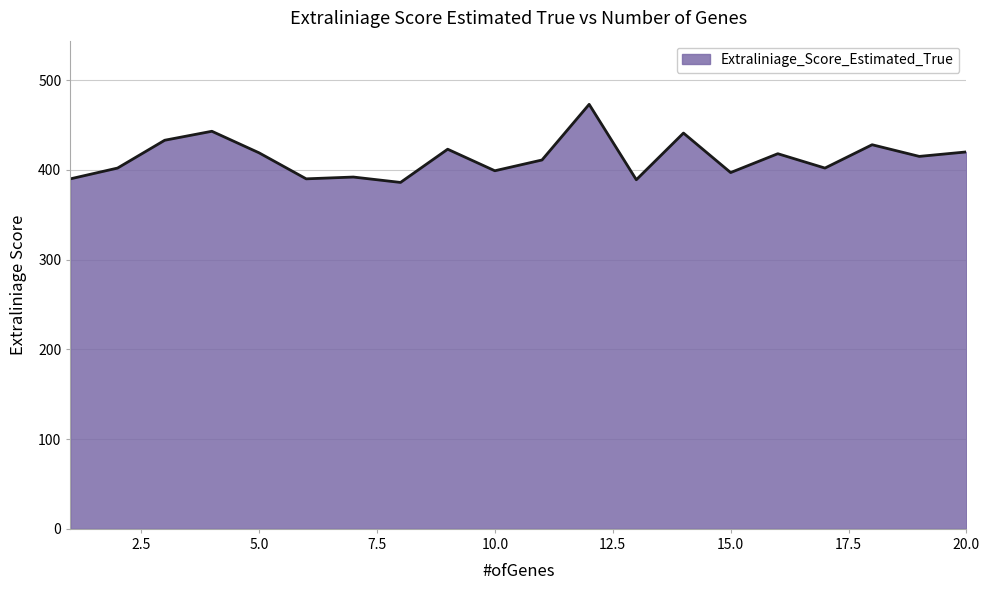

What is the difference between the maximum and minimum values?

87